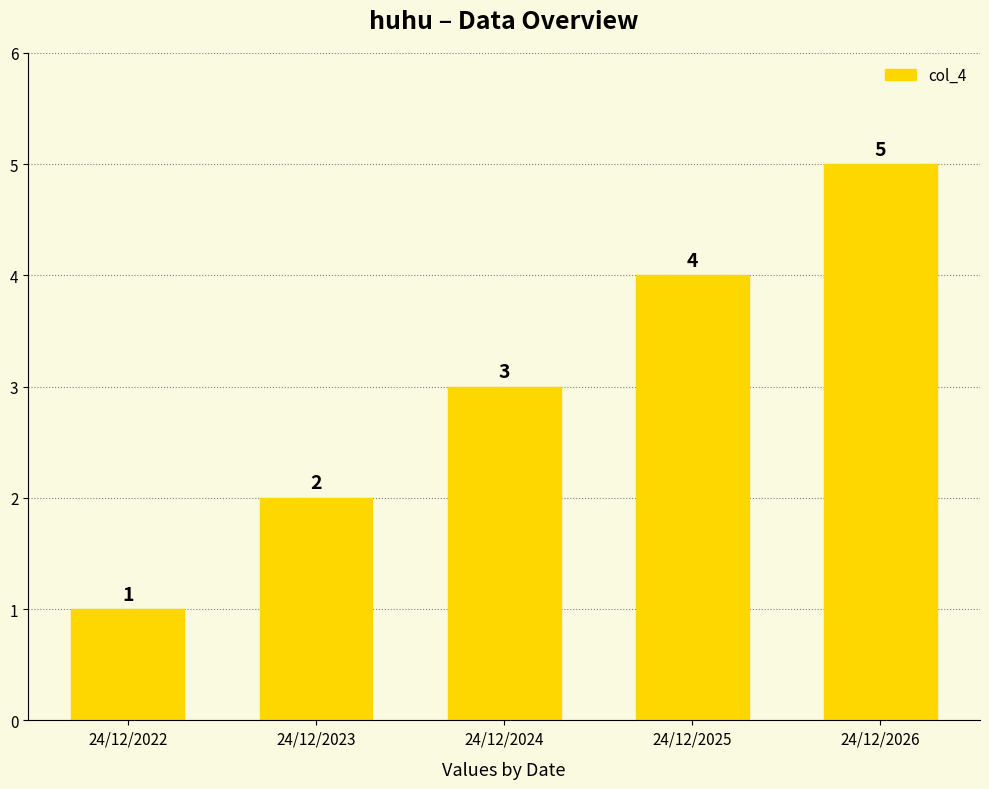

Reading left to right, transcribe all the data shown in this chart.

1	2	3	4	5